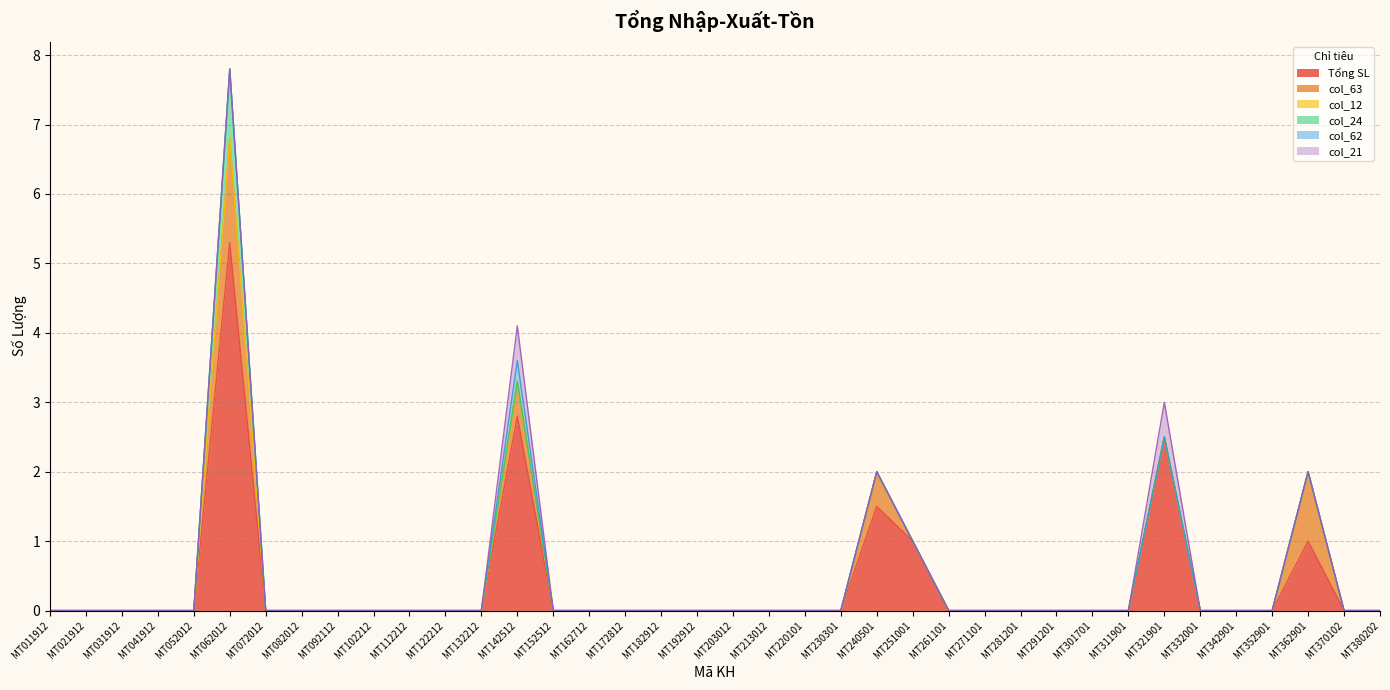

Rank the series at MT352901 from highest to lowest value.

Tổng SL, col_63, col_12, col_24, col_62, col_21